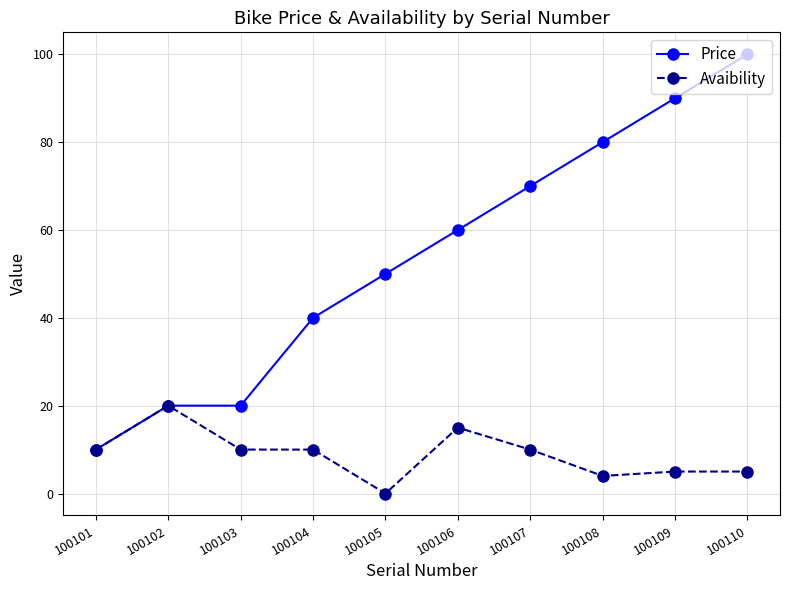

What is the maximum value for Avaibility?

20